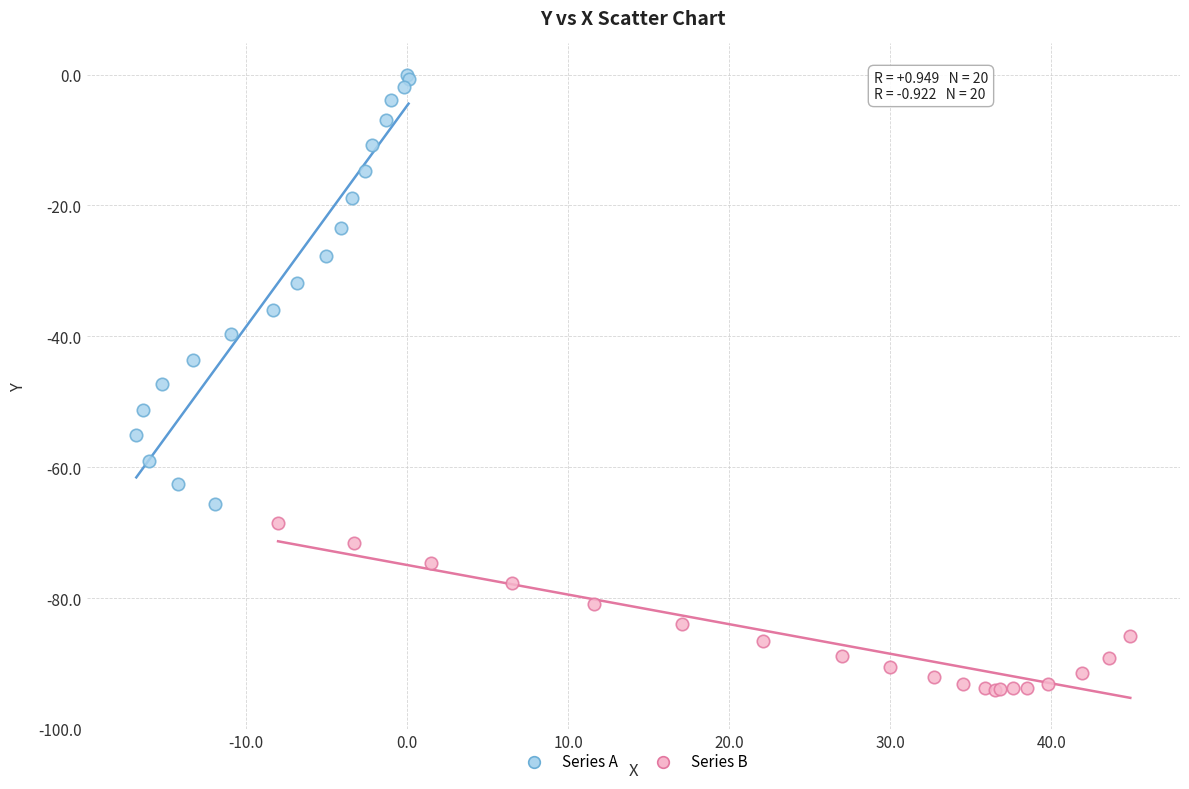

Which series reaches the minimum Y coordinate?

Series B